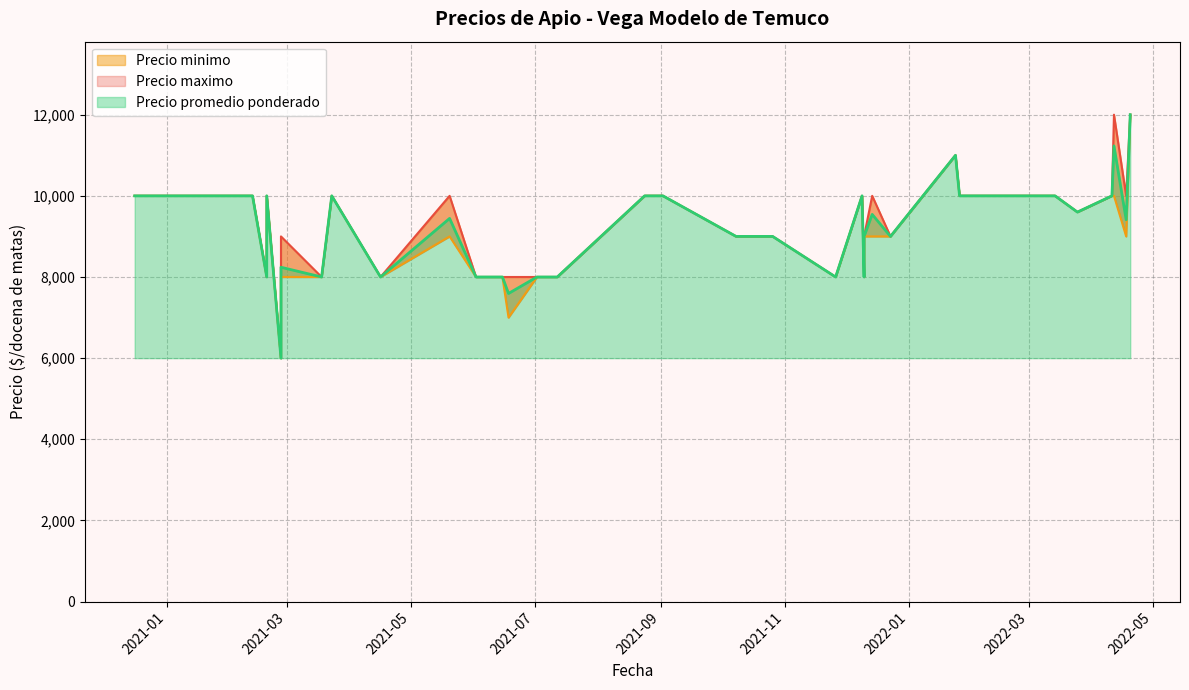

What is the maximum value for Precio promedio ponderado?

12000